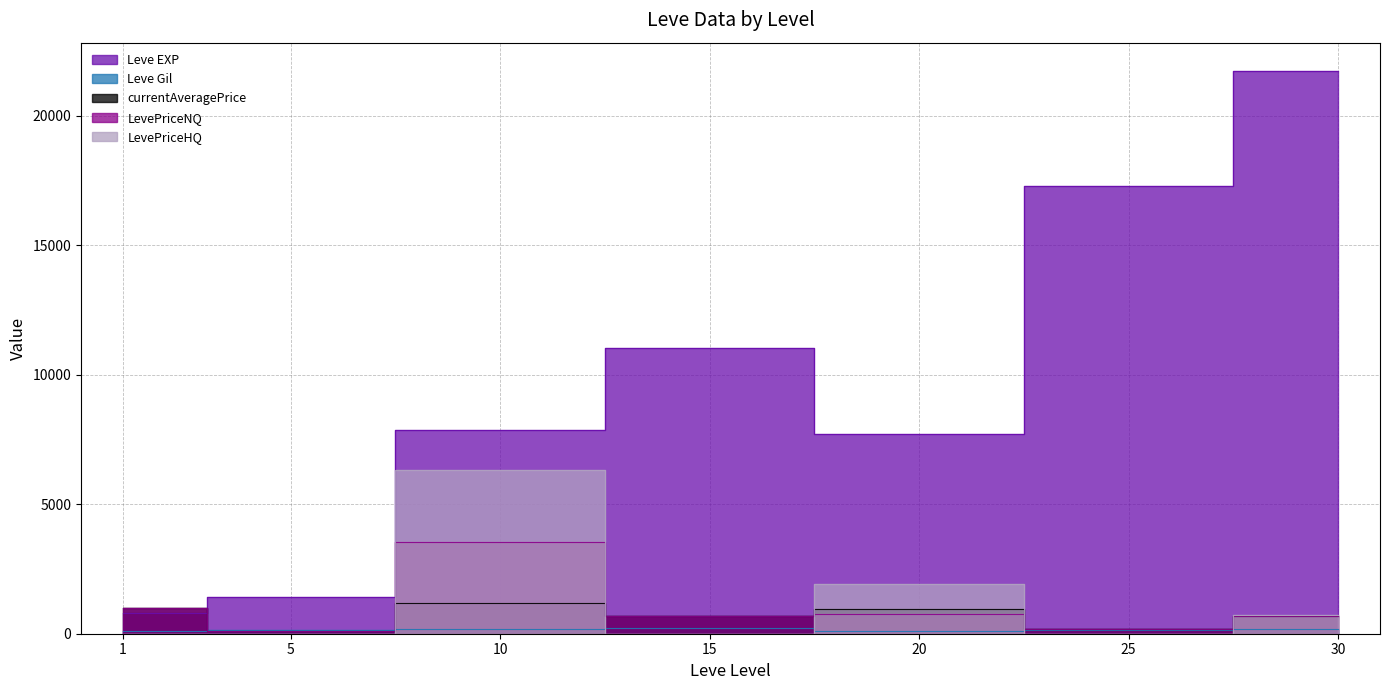

What is the spread (max minus min) of values at 20?

7609.0